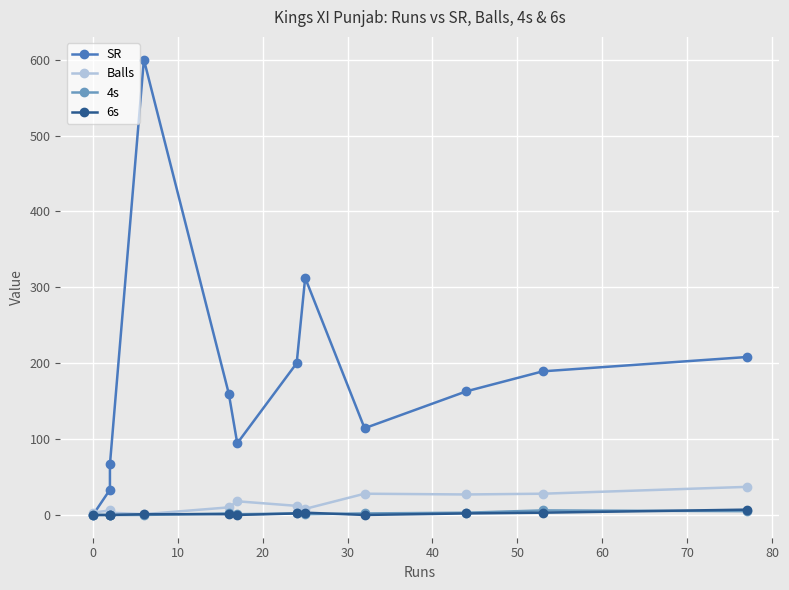

What are all the series names shown in the legend?

SR, Balls, 4s, 6s